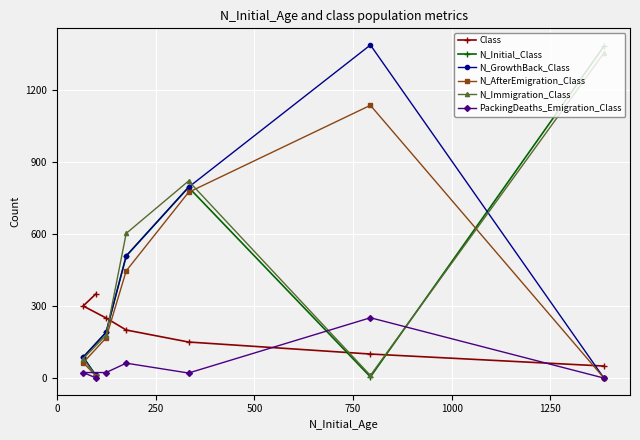

How many lines are shown in the chart?

6